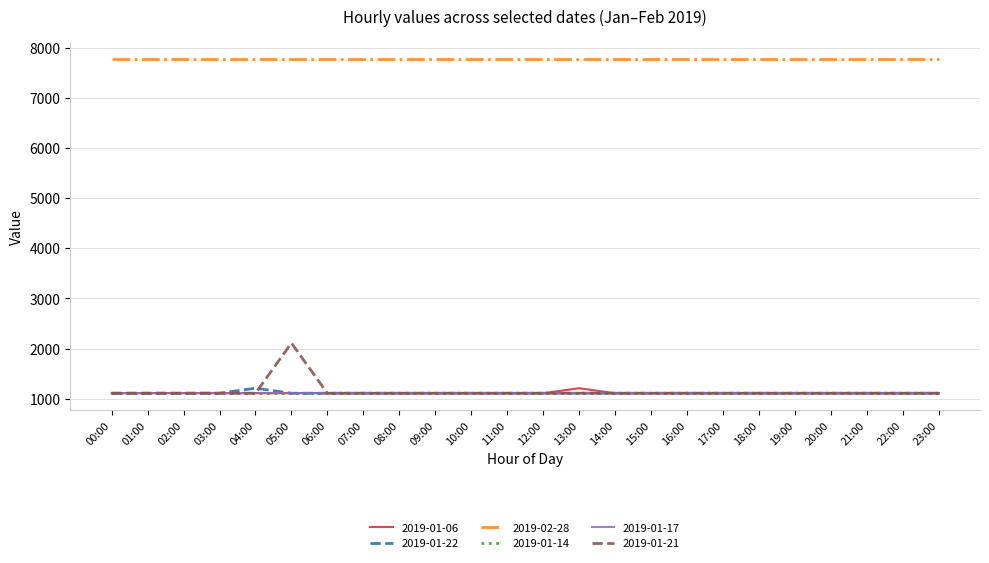

True or false: 2019-01-06 and 2019-01-21 intersect in this chart.

False